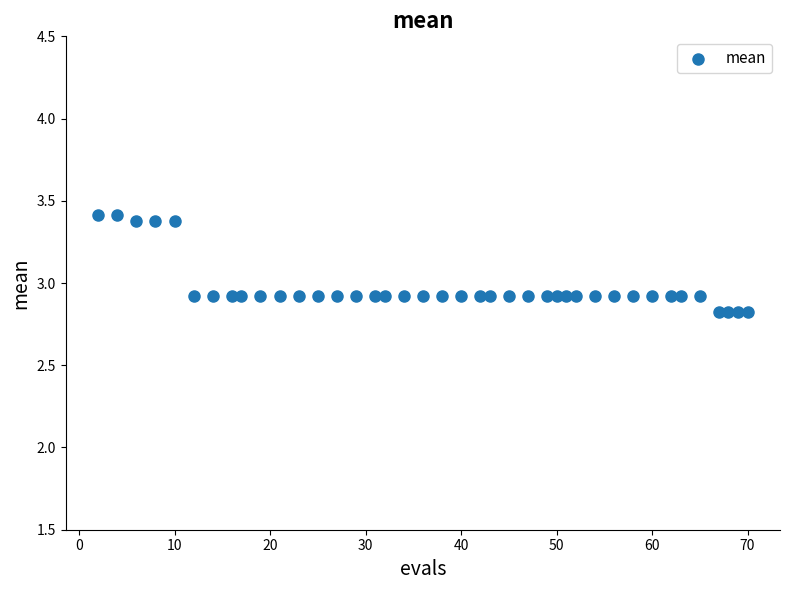

What is the range of X values (max minus min)?

68.0